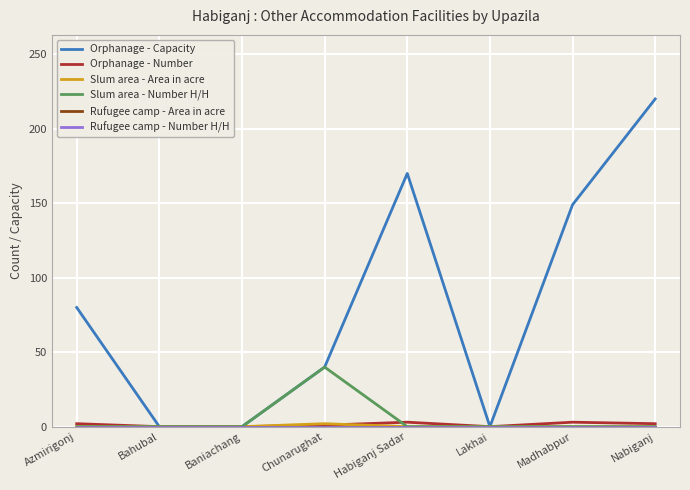

True or false: Rufugee camp - Area in acre and Rufugee camp - Number H/H cross at least once.

False